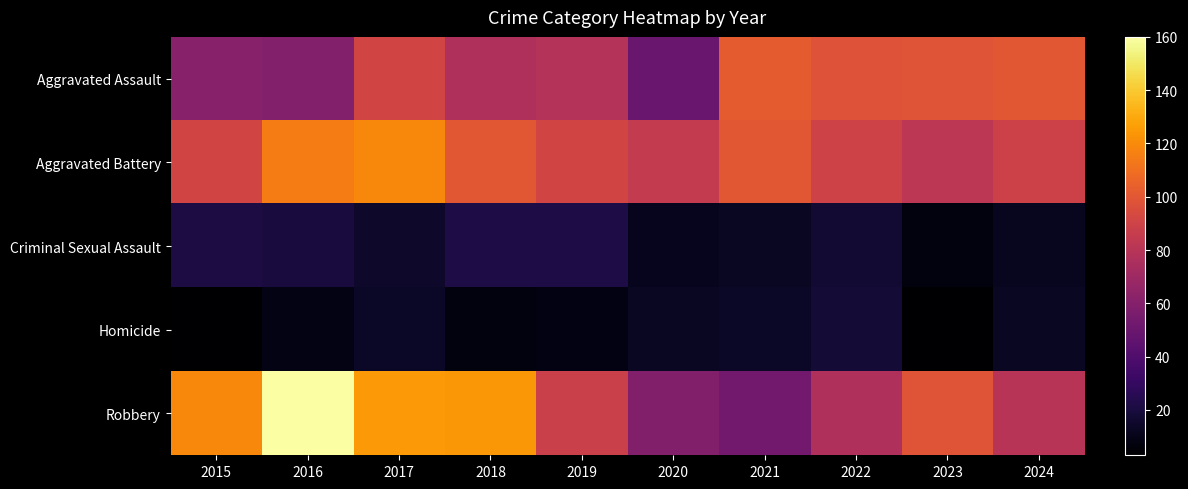

Rank the series at 2017 from lowest to highest value.

Homicide, Criminal Sexual Assault, Aggravated Assault, Aggravated Battery, Robbery